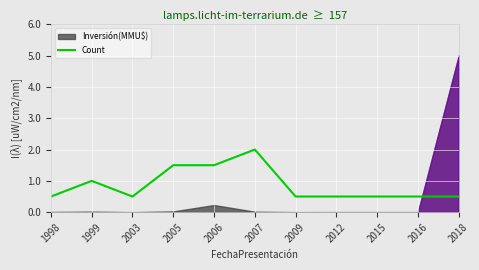

List the labels in order of value, smallest first.

1998, 2003, 2009, 2012, 2015, 2016, 2018, 1999, 2005, 2006, 2007